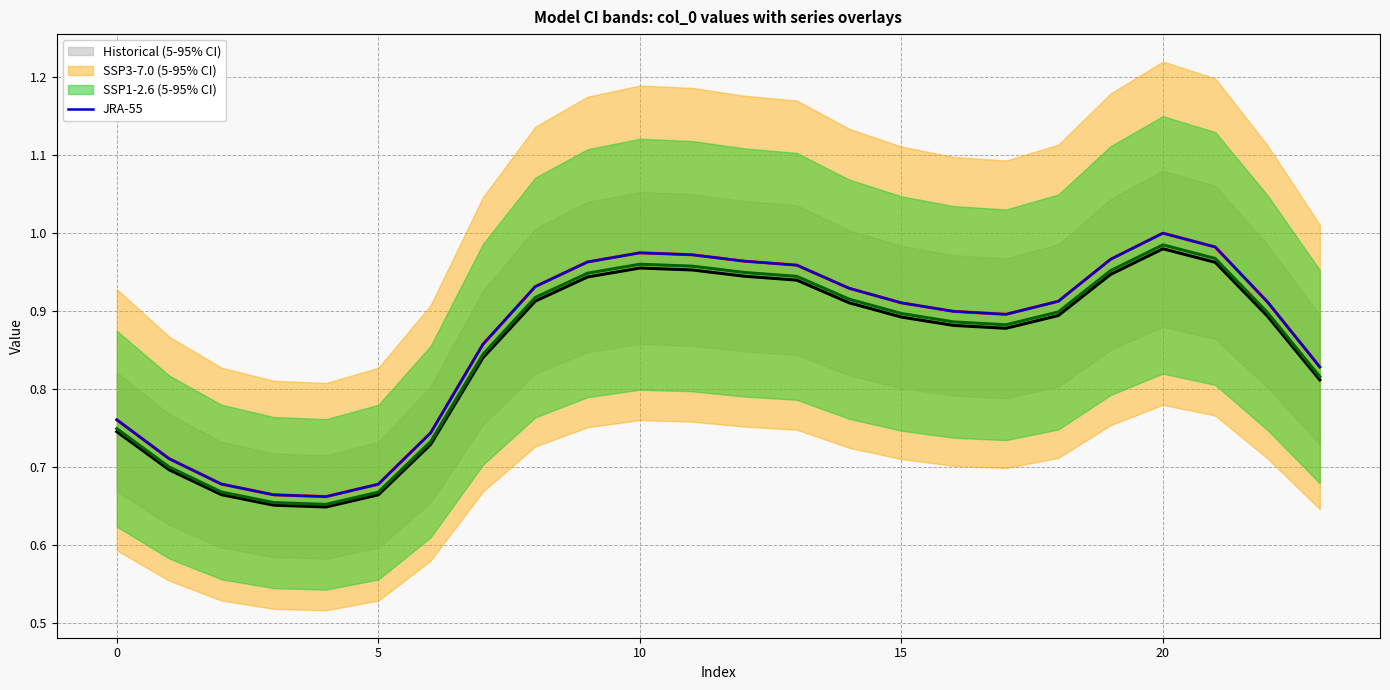

Which category has the highest value in the JRA-55 series?

20